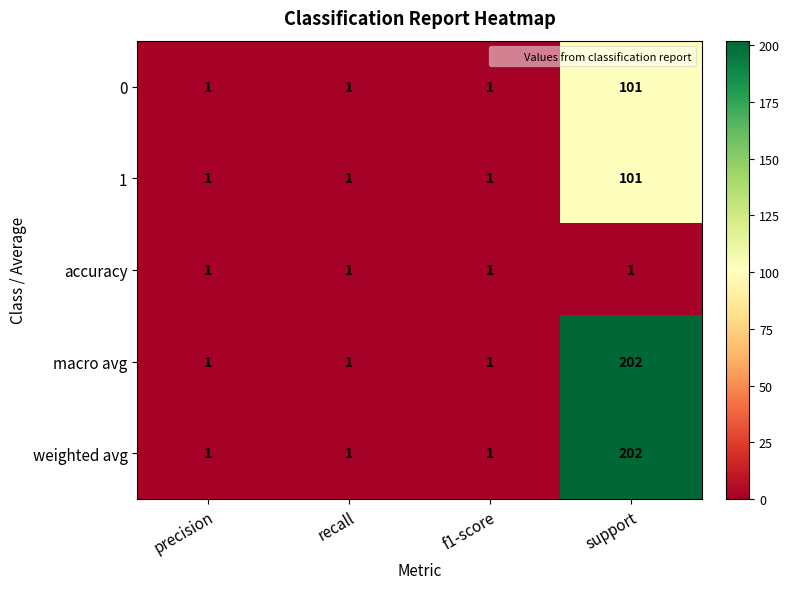

At which category is the sum across all series the highest?

support